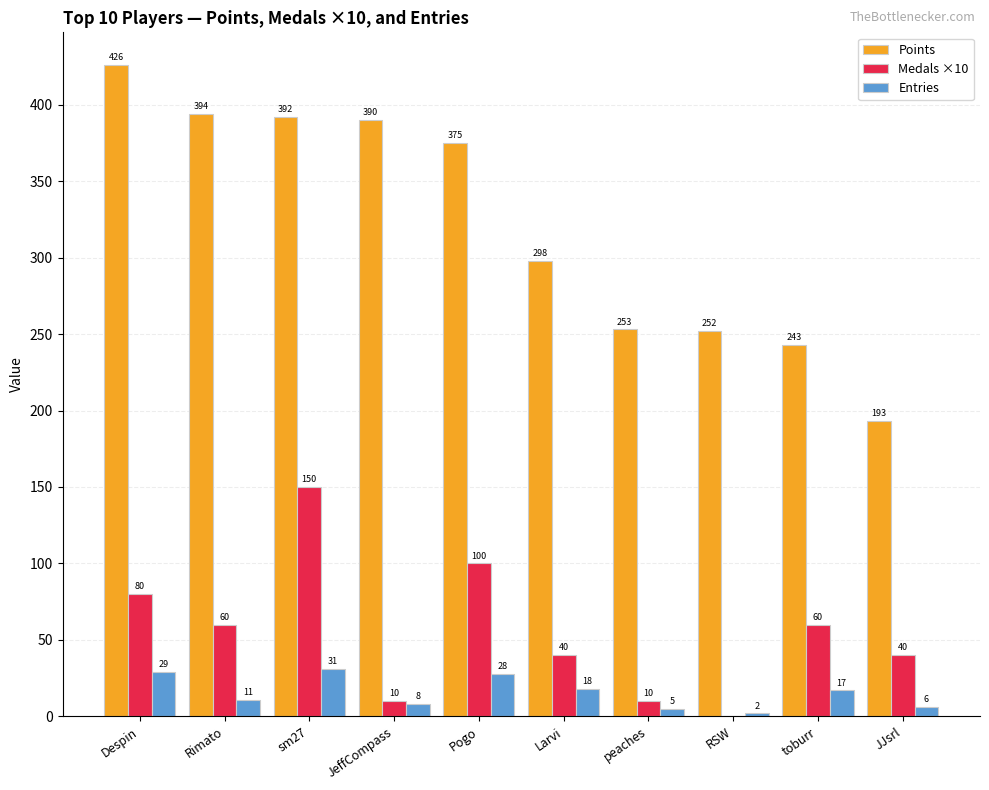

Reading left to right, extract all data points from this chart.

Points: Despin=426	Rimato=394	sm27=392	JeffCompass=390	Pogo=375	Larvi=298	peaches=253	RSW=252	toburr=243	JJsrl=193
Medals ×10: Despin=80	Rimato=60	sm27=150	JeffCompass=10	Pogo=100	Larvi=40	peaches=10	RSW=0	toburr=60	JJsrl=40
Entries: Despin=29	Rimato=11	sm27=31	JeffCompass=8	Pogo=28	Larvi=18	peaches=5	RSW=2	toburr=17	JJsrl=6